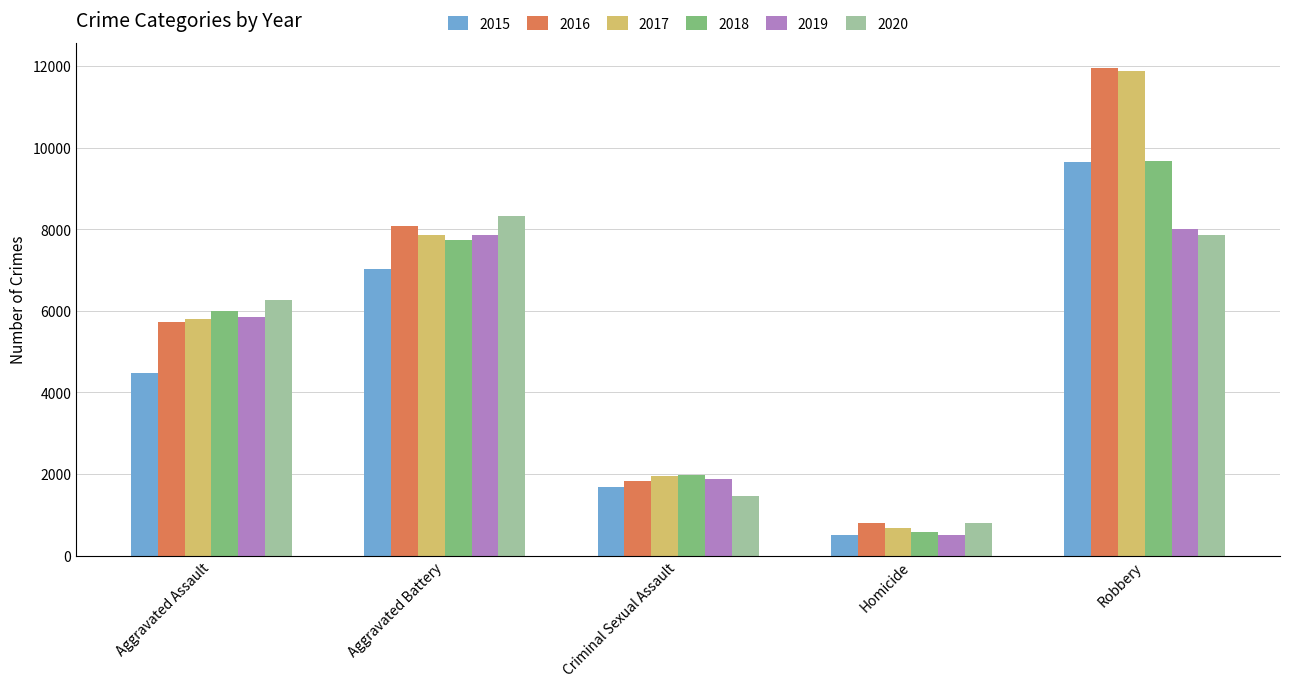

True or false: 2016 has a value of 1266 at Homicide.

False